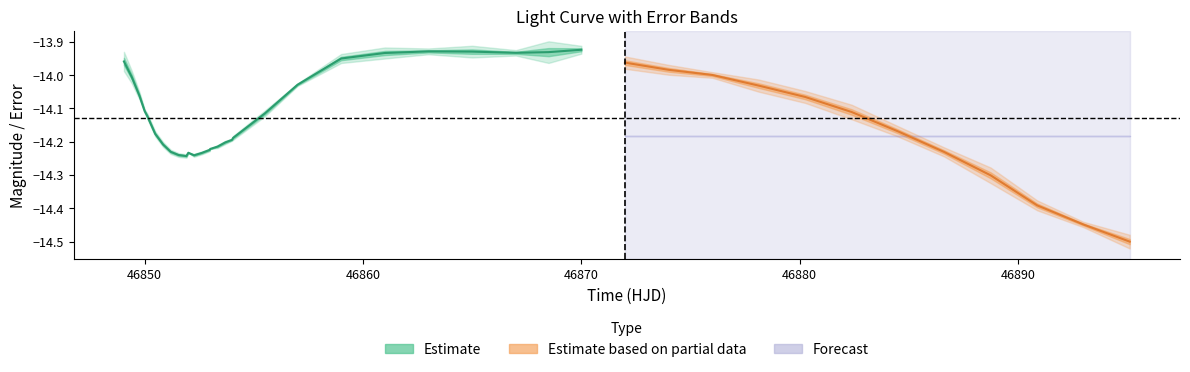

Reading left to right, what are all the values shown in this chart?

mag: 0=-14.0	1=-14.0	2=-14.1	3=-14.1	4=-14.1	5=-14.2	6=-14.2	7=-14.2	8=-14.2	9=-14.2	10=-14.2	11=-14.2	12=-14.2	13=-14.2	14=-14.2	15=-14.2	16=-14.2	17=-14.2	18=-14.2	19=-14.1	20=-14.0	21=-14.0	22=-13.9	23=-13.9	24=-13.9	25=-13.9	26=-13.9	27=-13.9	28=-14.0	29=-14.0	30=-14.0	31=-14.0	32=-14.1	33=-14.1	34=-14.2	35=-14.2	36=-14.3	37=-14.4	38=-14.4	39=-14.5
mag_err: 0=0.0	1=0.0	2=0.0	3=0.0	4=0.0	5=0.0	6=0.0	7=0.0	8=0.0	9=0.0	10=0.0	11=0.0	12=0.0	13=0.0	14=0.0	15=0.0	16=0.0	17=0.0	18=0.0	19=0.0	20=0.0	21=0.0	22=0.0	23=0.0	24=0.0	25=0.0	26=0.0	27=0.0	28=0.0	29=0.0	30=0.0	31=0.0	32=0.0	33=0.0	34=0.0	35=0.0	36=0.0	37=0.0	38=0.0	39=0.0